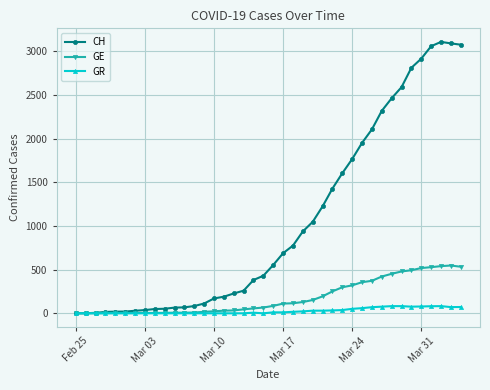

How many lines are shown in the chart?

3